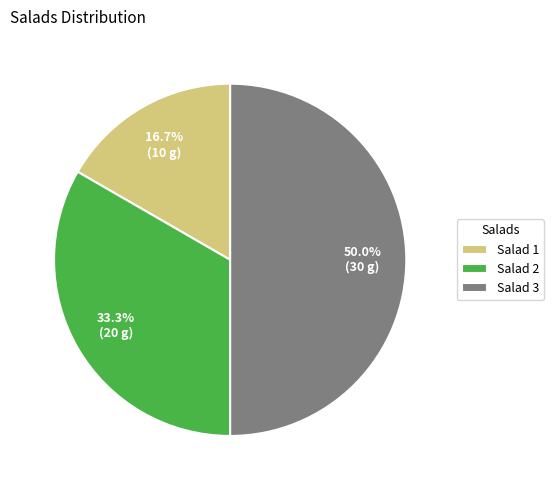

To the nearest percent, what portion does Salad 3 represent?

50%